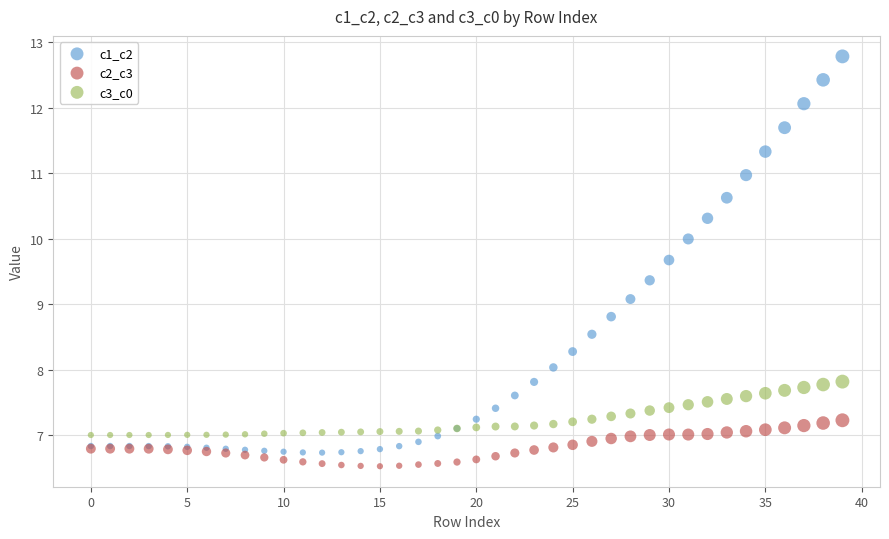

Which series reaches the maximum Y coordinate?

c1_c2